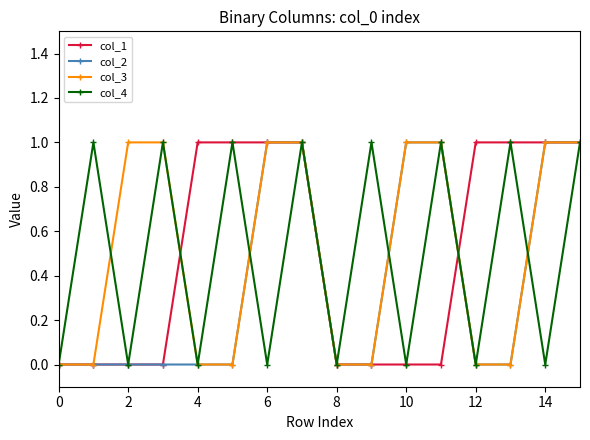

What is the value of the col_3 point at the 3rd from the left?

1